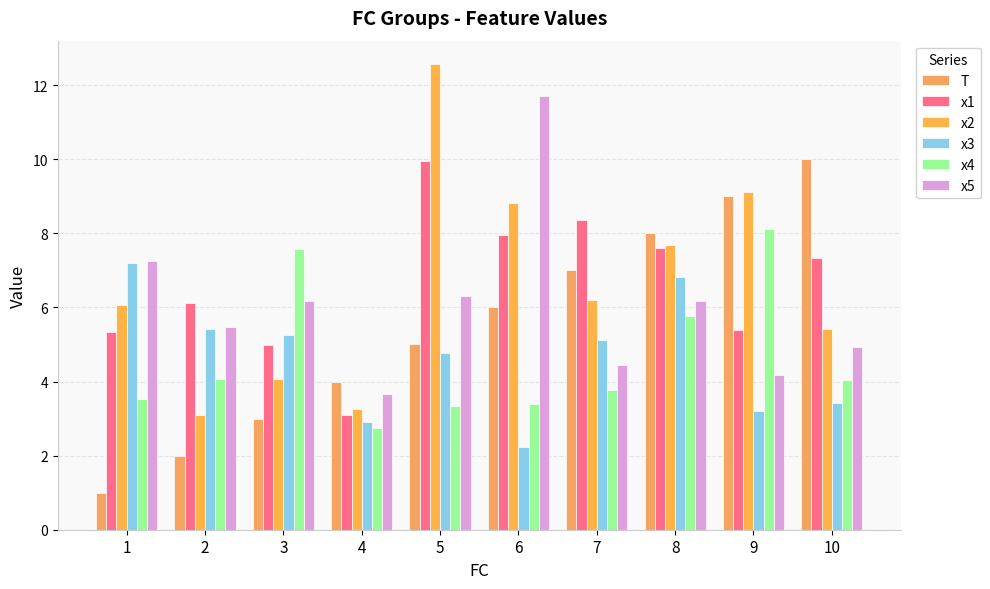

Which label corresponds to the largest value in the chart?

5